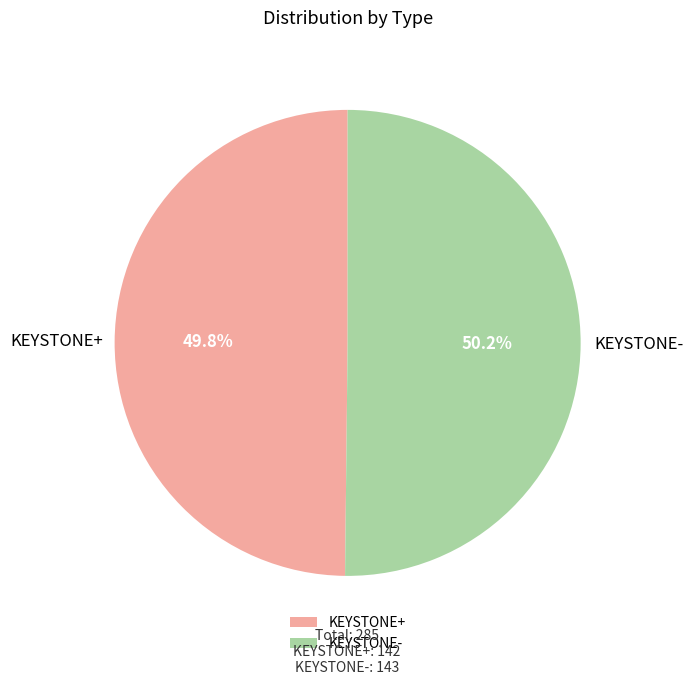

The KEYSTONE- slice represents 64% of the pie. True or false?

False